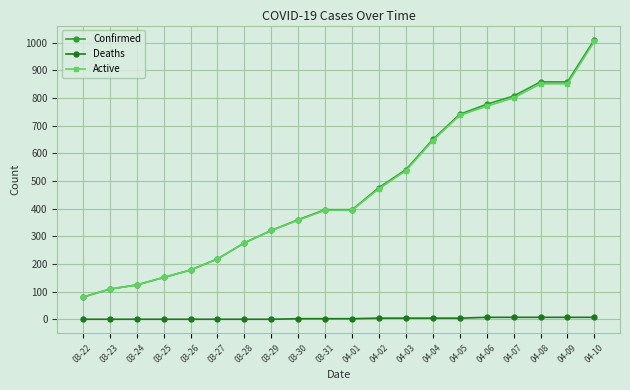

Does the chart have visible grid lines?

Yes